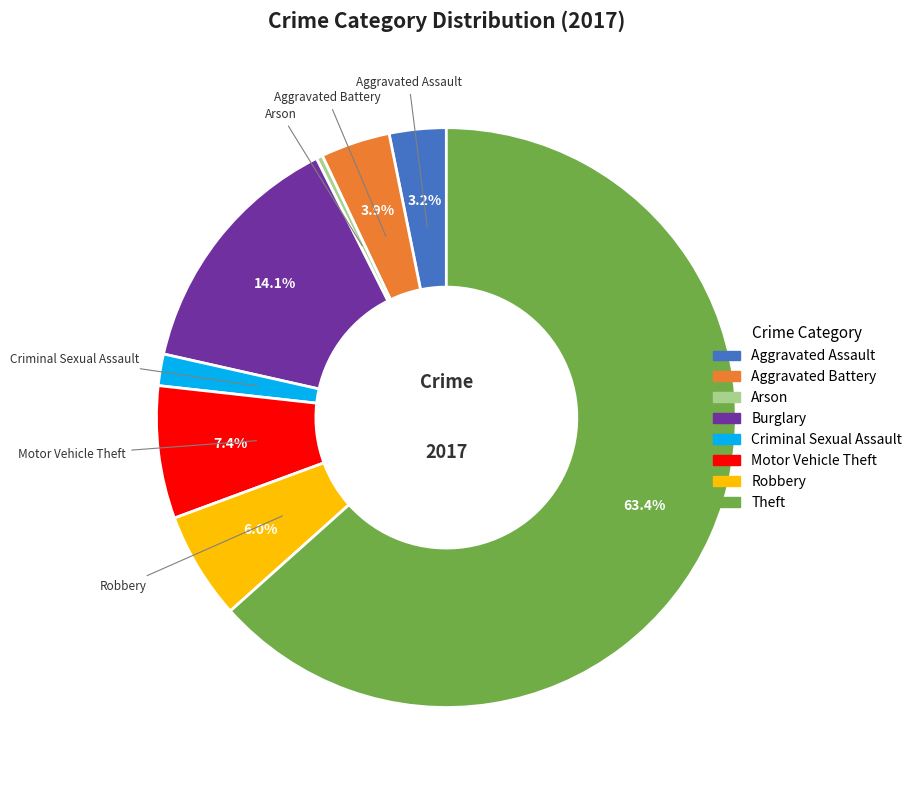

To the nearest percent, what is the difference between the largest and smallest slice percentages?

63%